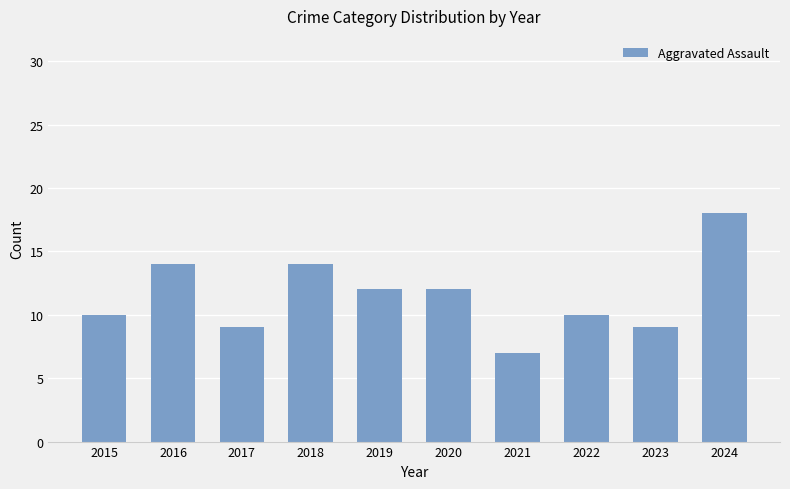

The value at 2015 is 15. True or false?

False